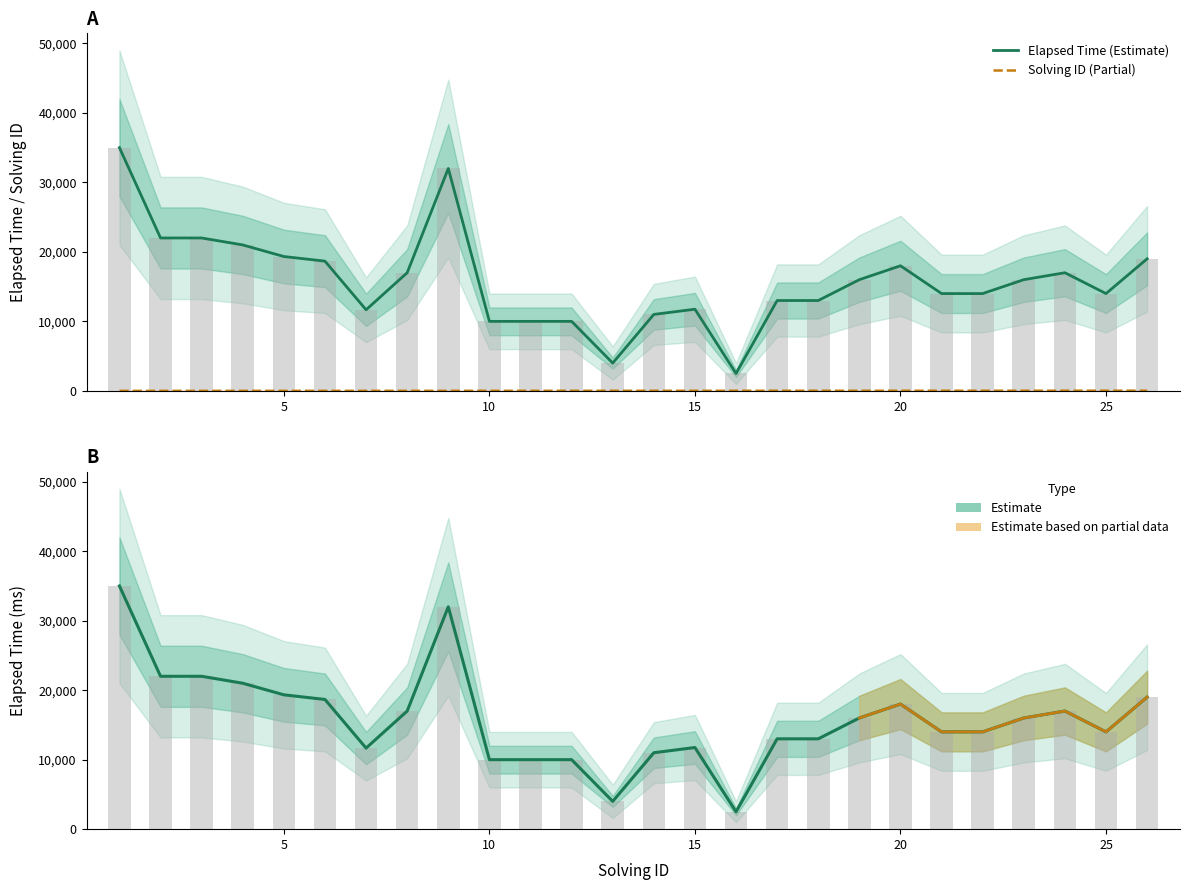

What is the value of the elapsed_time bar at the 6th from the left?

18666